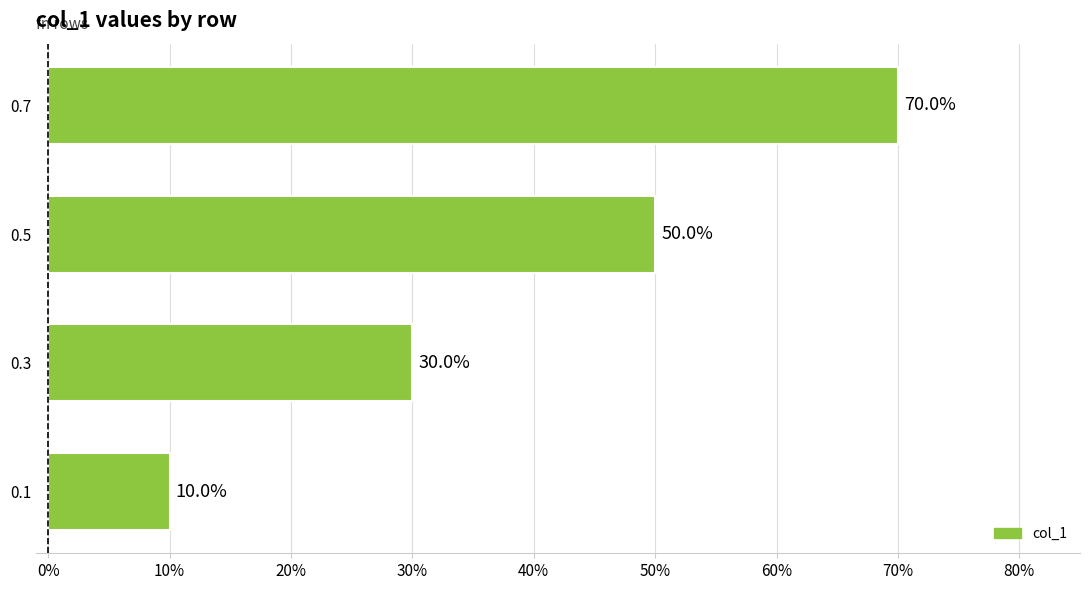

Are the bars horizontal?

Yes